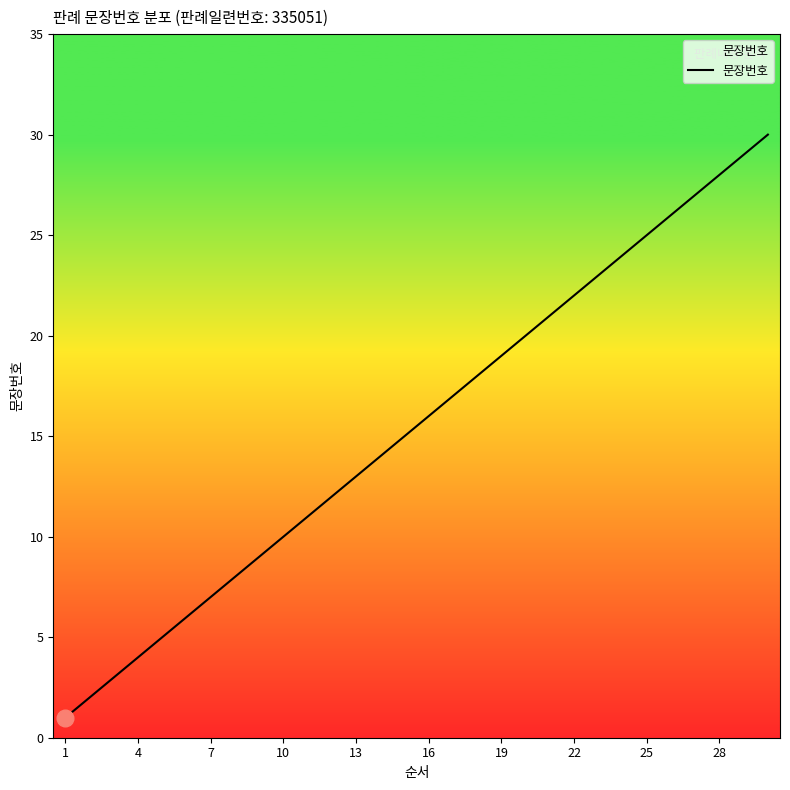

How many series are shown in this chart?

1